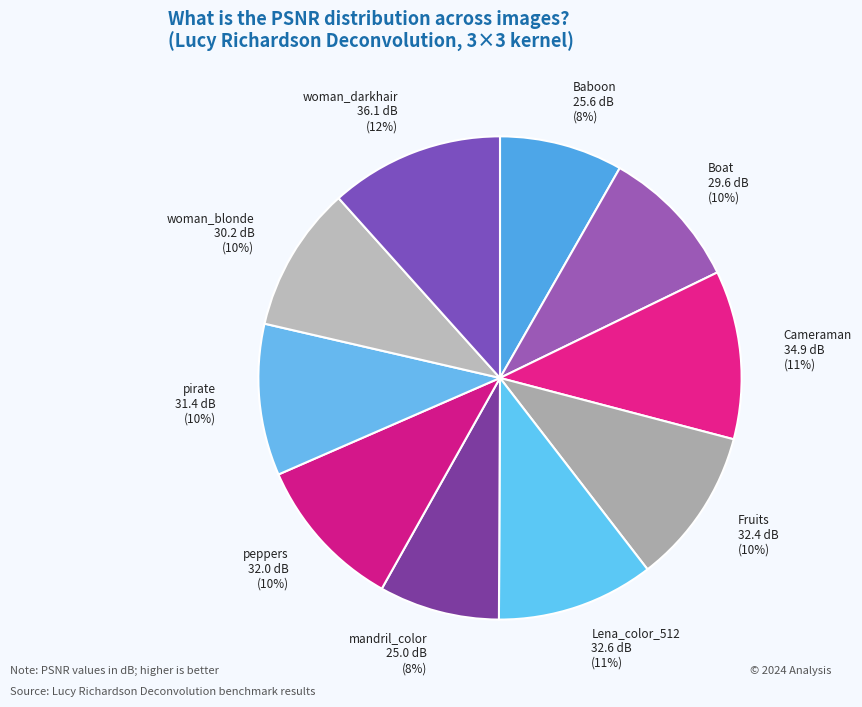

To the nearest percent, what portion does Lena_color_512 represent?

11%